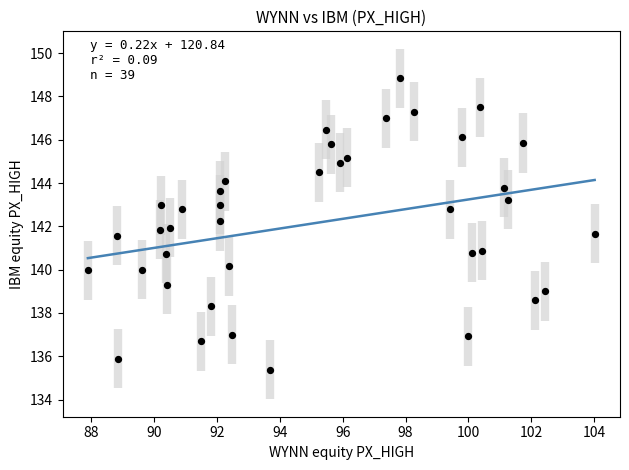

What is the range of Y values (max minus min)?

13.5